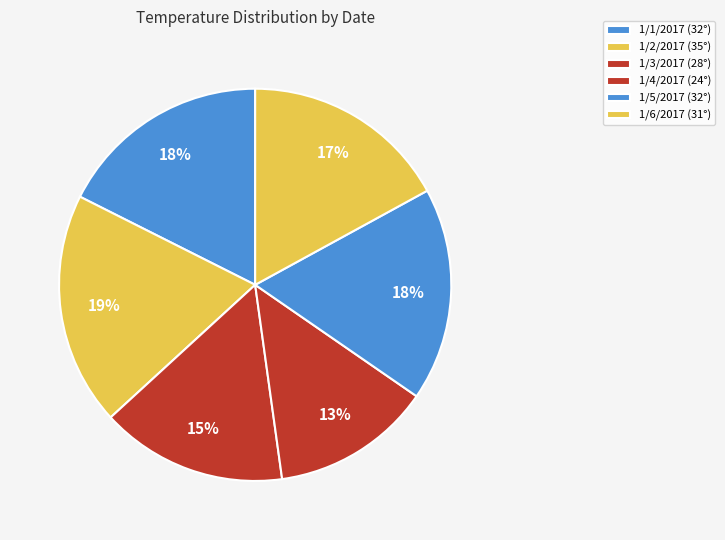

How many segments does this pie chart have?

6